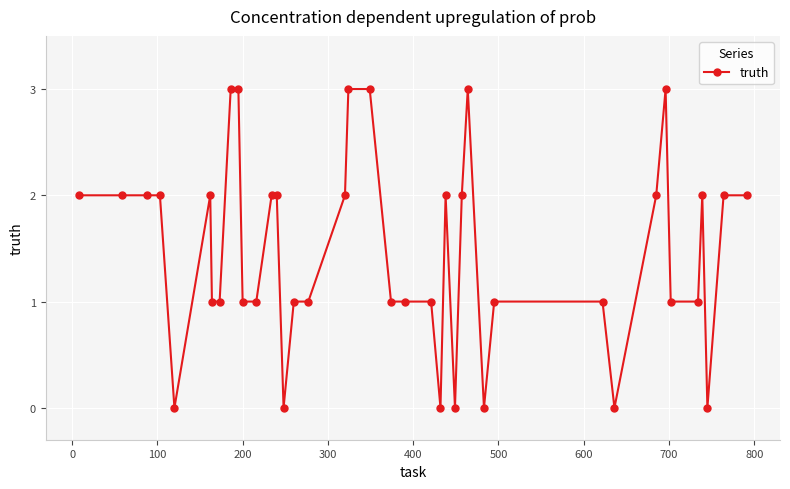

What is the maximum value shown in the chart?

3